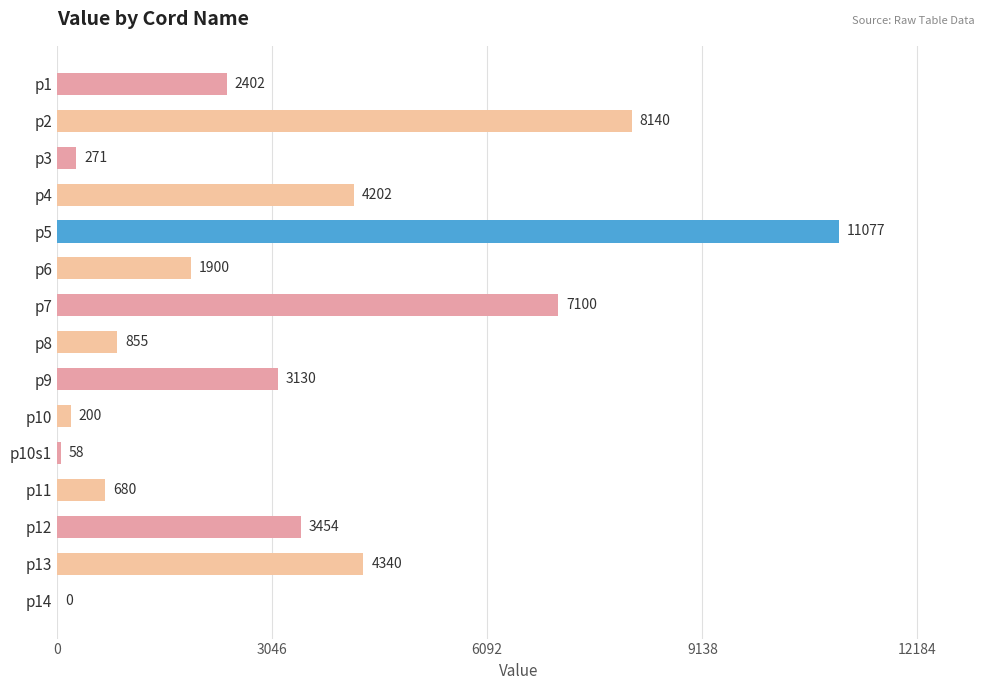

What value does the data have at p1?

2402